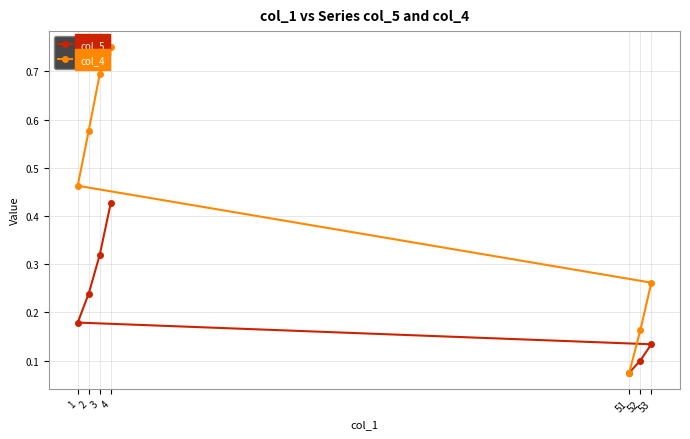

Which category has the lowest value across all series?

51